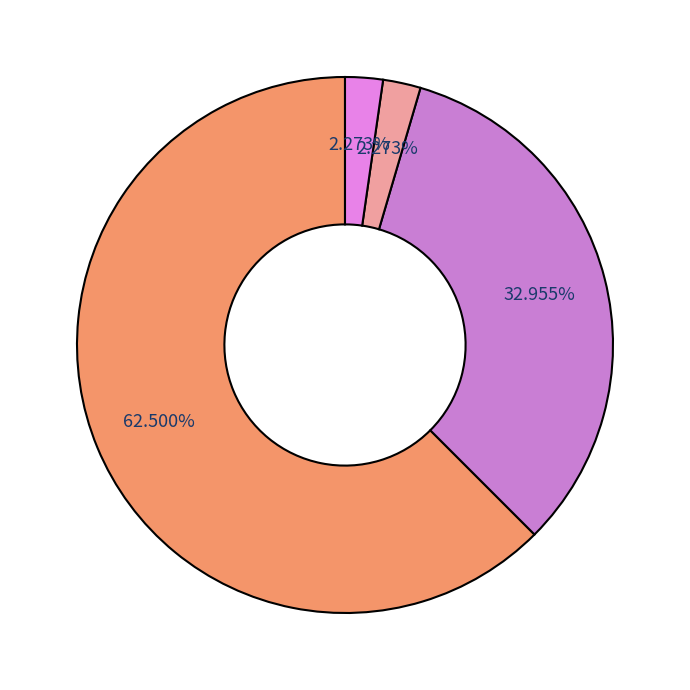

How many segments does this pie chart have?

4